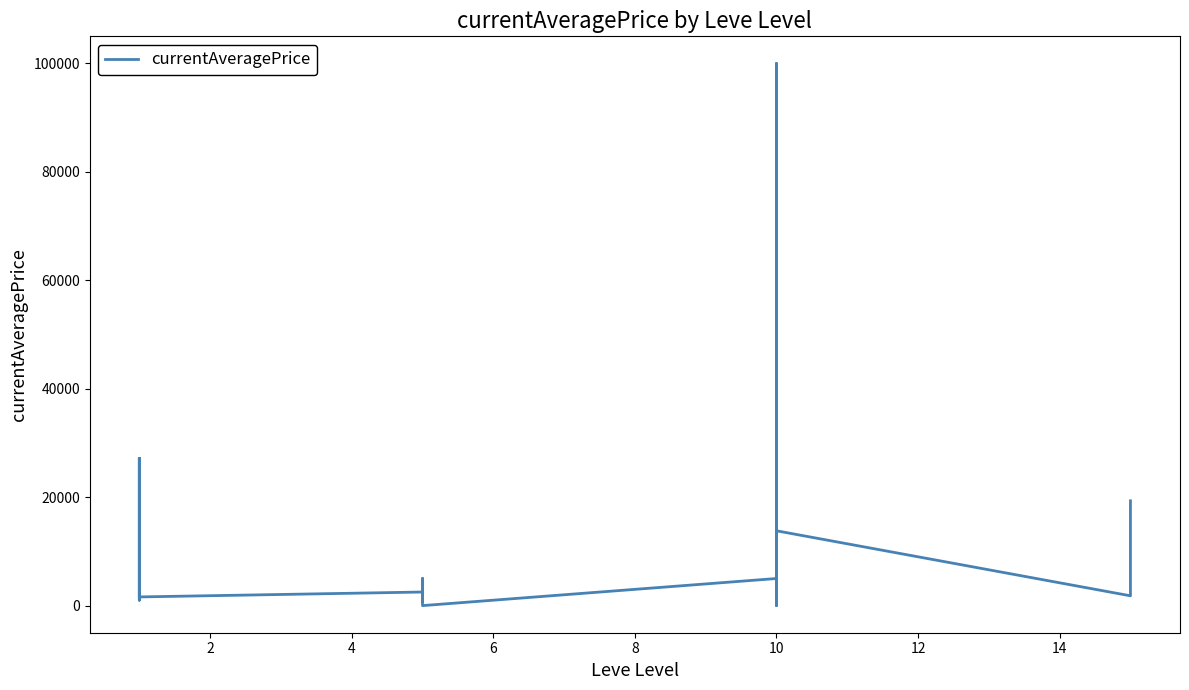

True or false: there are more than 2 points higher than both neighbors.

True